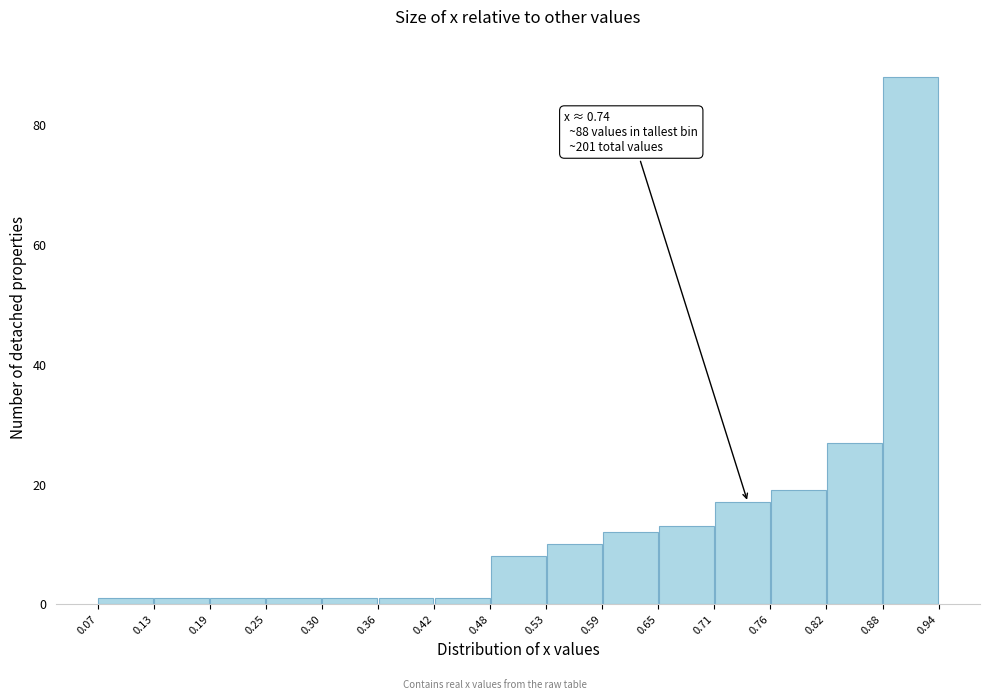

Which range on the x-axis has the tallest bar?

0.88 to 0.94